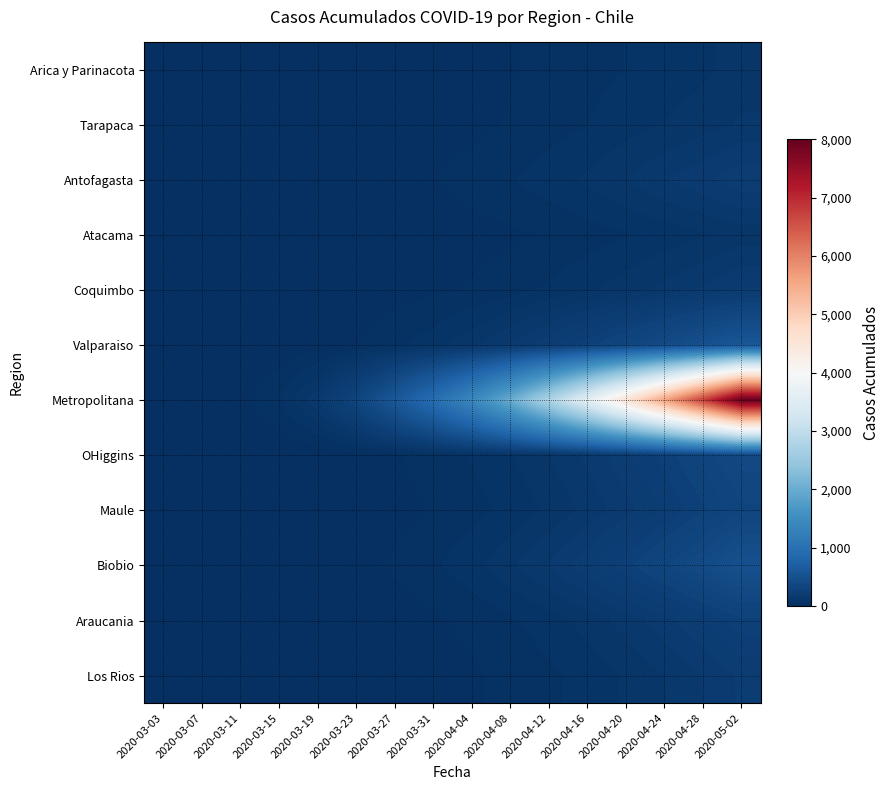

Reading right to left, what are all the values shown in this chart?

Arica y Parinacota: 2020-05-02=107	2020-04-28=87	2020-04-24=75	2020-04-20=63	2020-04-16=53	2020-04-12=41	2020-04-08=28	2020-04-04=12	2020-03-31=7	2020-03-27=6	2020-03-23=3	2020-03-19=2	2020-03-15=1	2020-03-11=0	2020-03-07=0	2020-03-03=0
Tarapaca: 2020-05-02=130	2020-04-28=110	2020-04-24=95	2020-04-20=80	2020-04-16=62	2020-04-12=48	2020-04-08=35	2020-04-04=22	2020-03-31=15	2020-03-27=10	2020-03-23=5	2020-03-19=2	2020-03-15=0	2020-03-11=0	2020-03-07=0	2020-03-03=0
Antofagasta: 2020-05-02=210	2020-04-28=180	2020-04-24=155	2020-04-20=125	2020-04-16=100	2020-04-12=80	2020-04-08=60	2020-04-04=45	2020-03-31=30	2020-03-27=20	2020-03-23=14	2020-03-19=8	2020-03-15=3	2020-03-11=1	2020-03-07=0	2020-03-03=0
Atacama: 2020-05-02=108	2020-04-28=90	2020-04-24=75	2020-04-20=60	2020-04-16=48	2020-04-12=35	2020-04-08=25	2020-04-04=18	2020-03-31=12	2020-03-27=7	2020-03-23=3	2020-03-19=1	2020-03-15=0	2020-03-11=0	2020-03-07=0	2020-03-03=0
Coquimbo: 2020-05-02=192	2020-04-28=162	2020-04-24=135	2020-04-20=110	2020-04-16=88	2020-04-12=68	2020-04-08=50	2020-04-04=35	2020-03-31=24	2020-03-27=16	2020-03-23=9	2020-03-19=4	2020-03-15=1	2020-03-11=0	2020-03-07=0	2020-03-03=0
Valparaiso: 2020-05-02=580	2020-04-28=492	2020-04-24=410	2020-04-20=335	2020-04-16=268	2020-04-12=210	2020-04-08=160	2020-04-04=115	2020-03-31=80	2020-03-27=55	2020-03-23=32	2020-03-19=18	2020-03-15=8	2020-03-11=3	2020-03-07=1	2020-03-03=0
Metropolitana: 2020-05-02=8000	2020-04-28=6750	2020-04-24=5600	2020-04-20=4550	2020-04-16=3600	2020-04-12=2750	2020-04-08=2000	2020-04-04=1400	2020-03-31=950	2020-03-27=600	2020-03-23=320	2020-03-19=150	2020-03-15=60	2020-03-11=20	2020-03-07=5	2020-03-03=0
OHiggins: 2020-05-02=390	2020-04-28=323	2020-04-24=263	2020-04-20=210	2020-04-16=164	2020-04-12=125	2020-04-08=92	2020-04-04=65	2020-03-31=44	2020-03-27=28	2020-03-23=16	2020-03-19=8	2020-03-15=3	2020-03-11=1	2020-03-07=0	2020-03-03=0
Maule: 2020-05-02=337	2020-04-28=276	2020-04-24=222	2020-04-20=175	2020-04-16=134	2020-04-12=100	2020-04-08=72	2020-04-04=50	2020-03-31=33	2020-03-27=20	2020-03-23=11	2020-03-19=5	2020-03-15=2	2020-03-11=0	2020-03-07=0	2020-03-03=0
Biobio: 2020-05-02=496	2020-04-28=411	2020-04-24=335	2020-04-20=268	2020-04-16=210	2020-04-12=160	2020-04-08=118	2020-04-04=84	2020-03-31=57	2020-03-27=36	2020-03-23=20	2020-03-19=10	2020-03-15=4	2020-03-11=1	2020-03-07=0	2020-03-03=0
Araucania: 2020-05-02=271	2020-04-28=220	2020-04-24=176	2020-04-20=138	2020-04-16=106	2020-04-12=79	2020-04-08=57	2020-04-04=39	2020-03-31=25	2020-03-27=15	2020-03-23=8	2020-03-19=3	2020-03-15=1	2020-03-11=0	2020-03-07=0	2020-03-03=0
Los Rios: 2020-05-02=194	2020-04-28=157	2020-04-24=125	2020-04-20=98	2020-04-16=75	2020-04-12=56	2020-04-08=40	2020-04-04=27	2020-03-31=17	2020-03-27=10	2020-03-23=5	2020-03-19=2	2020-03-15=0	2020-03-11=0	2020-03-07=0	2020-03-03=0